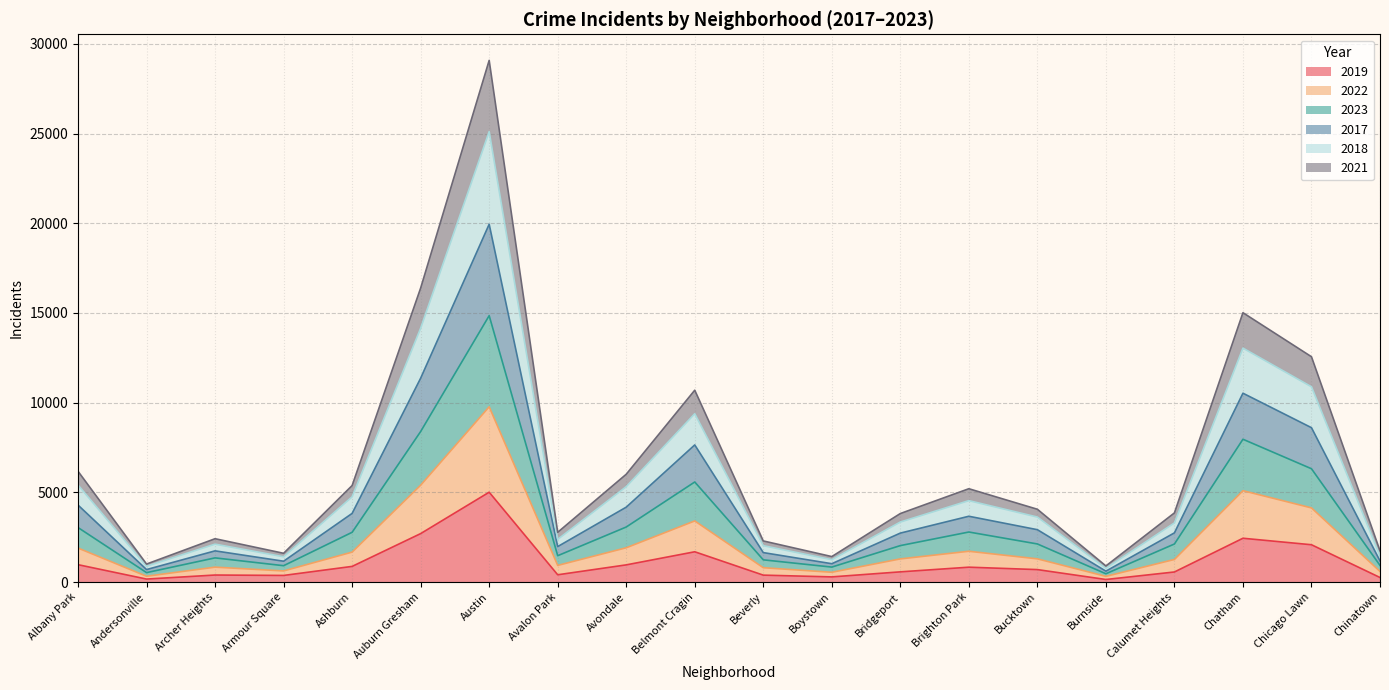

At which category is the sum across all series the highest?

Austin